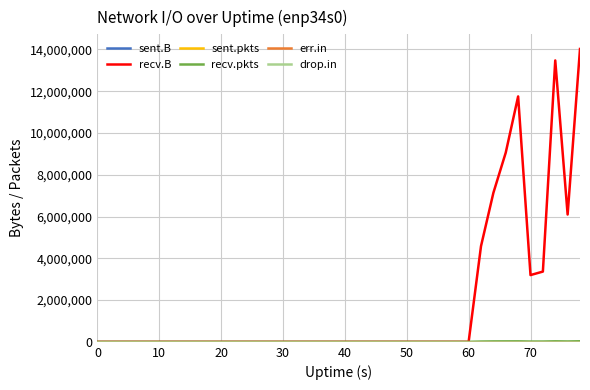

Does the chart display data point markers on the line(s)?

No